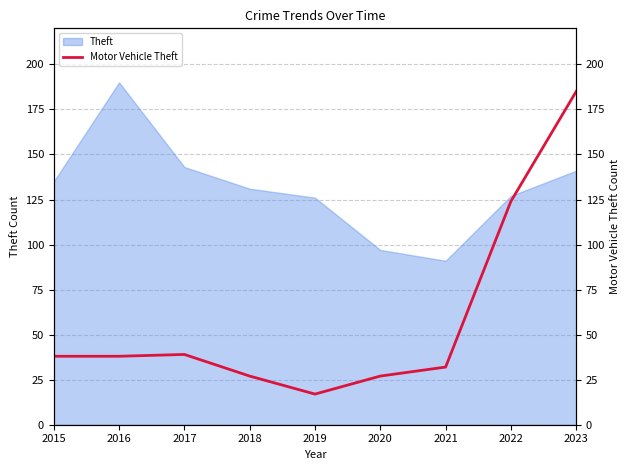

The value of Theft at 2015 is 212. True or false?

False